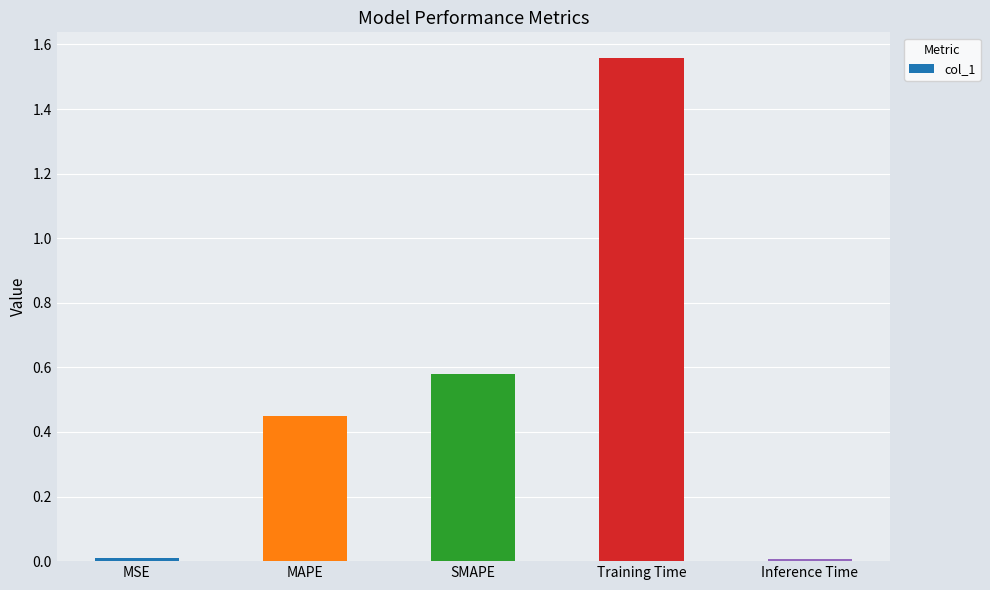

Are the bars horizontal?

No